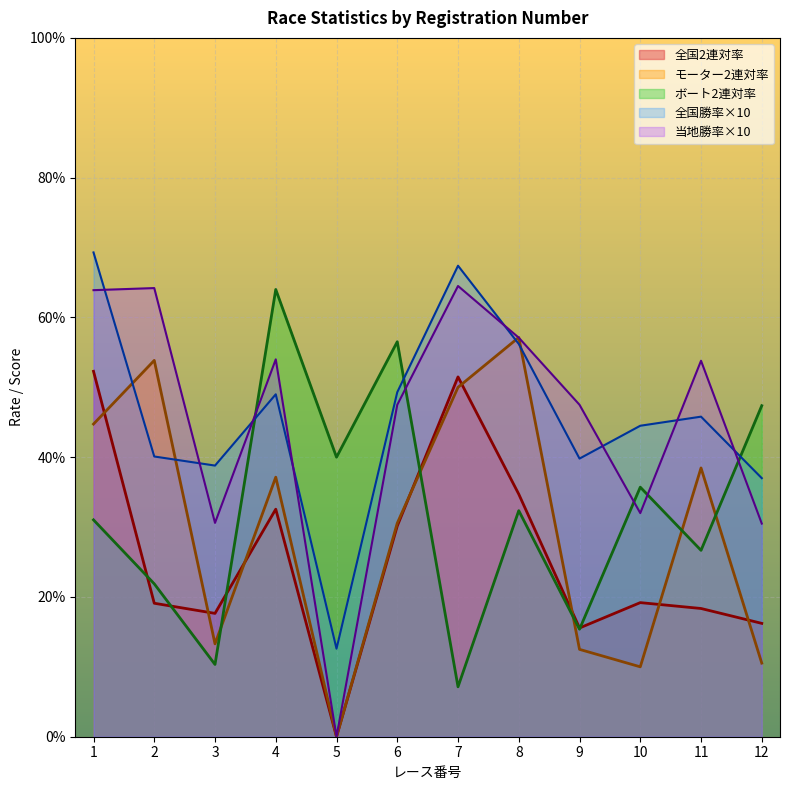

At how many categories does at least one series exceed 34?

12